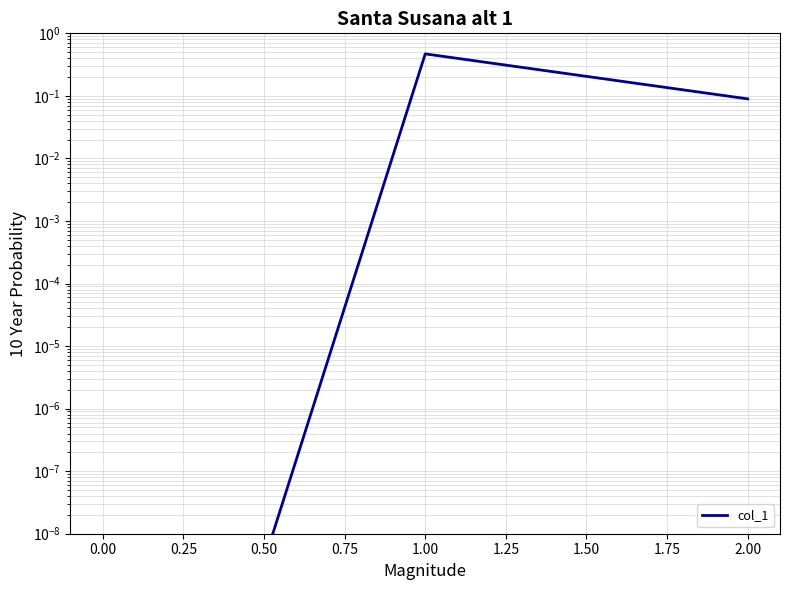

What is the difference between the maximum and minimum values?

0.5